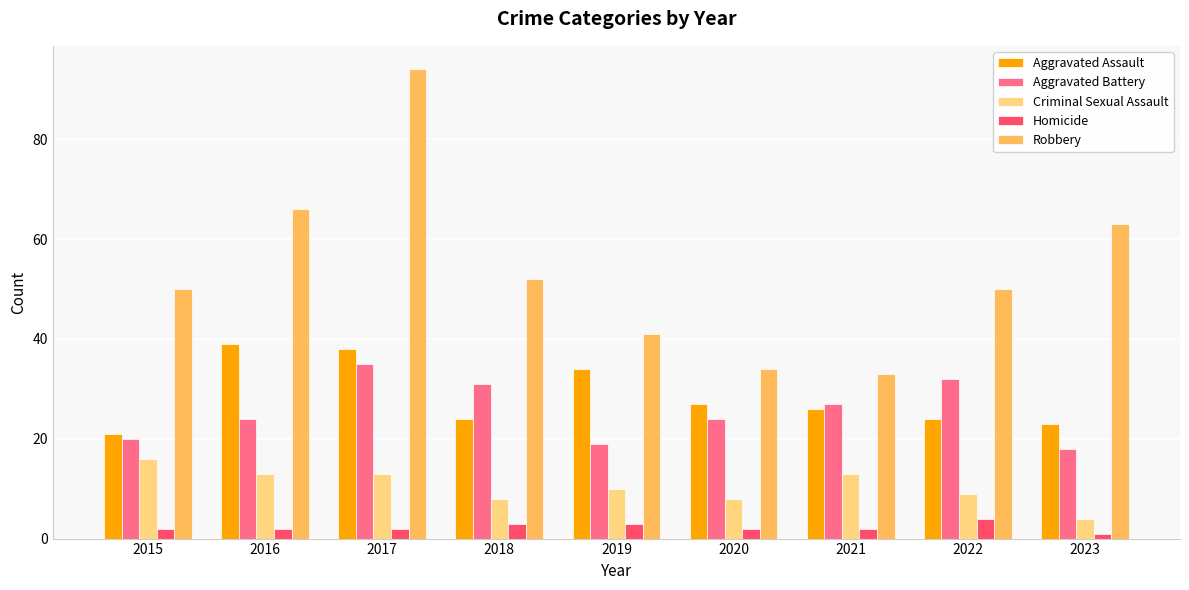

At how many categories does at least one series exceed 85?

1